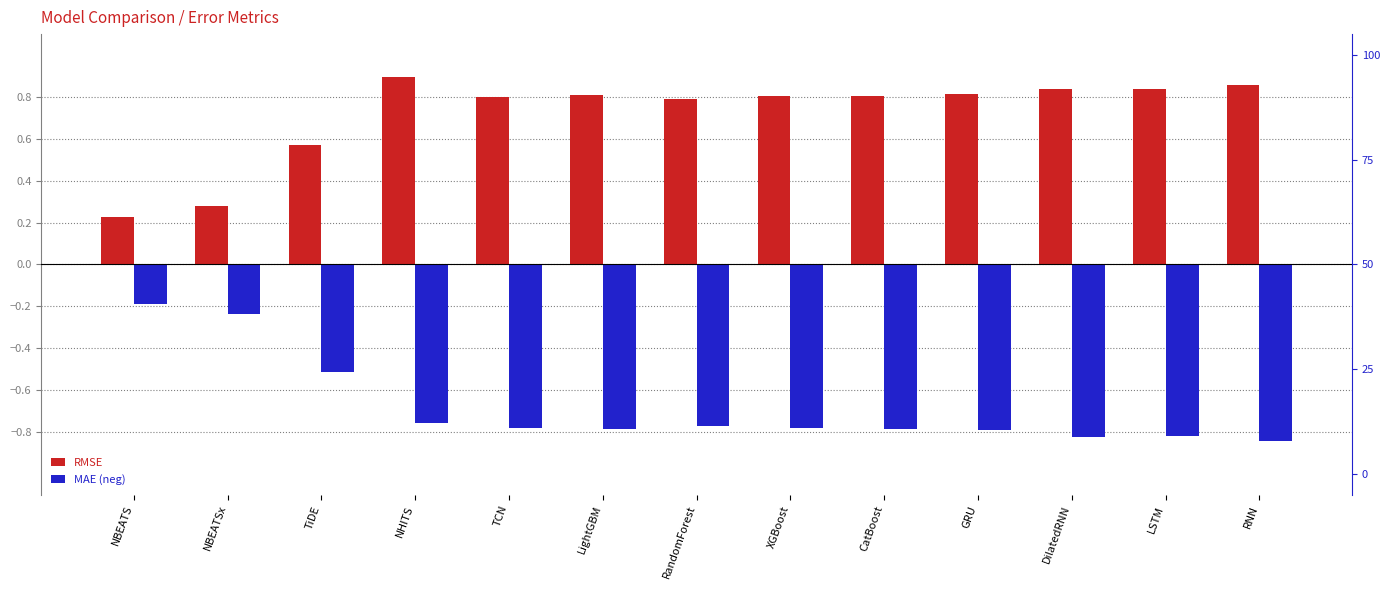

List the series in order of their peak value, highest first.

RMSE, MAE (neg)